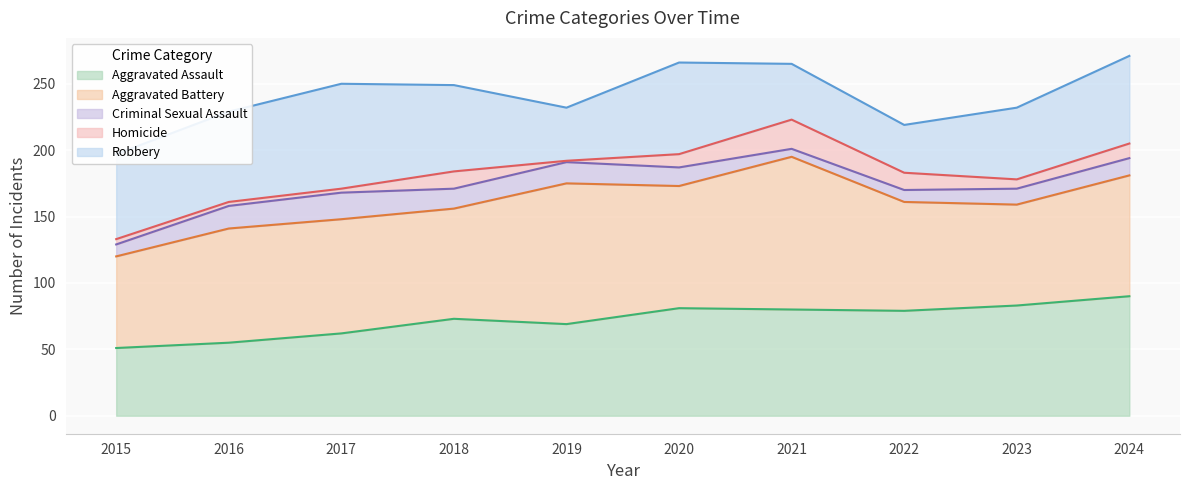

How many values in the Aggravated Battery series are below 86?

4